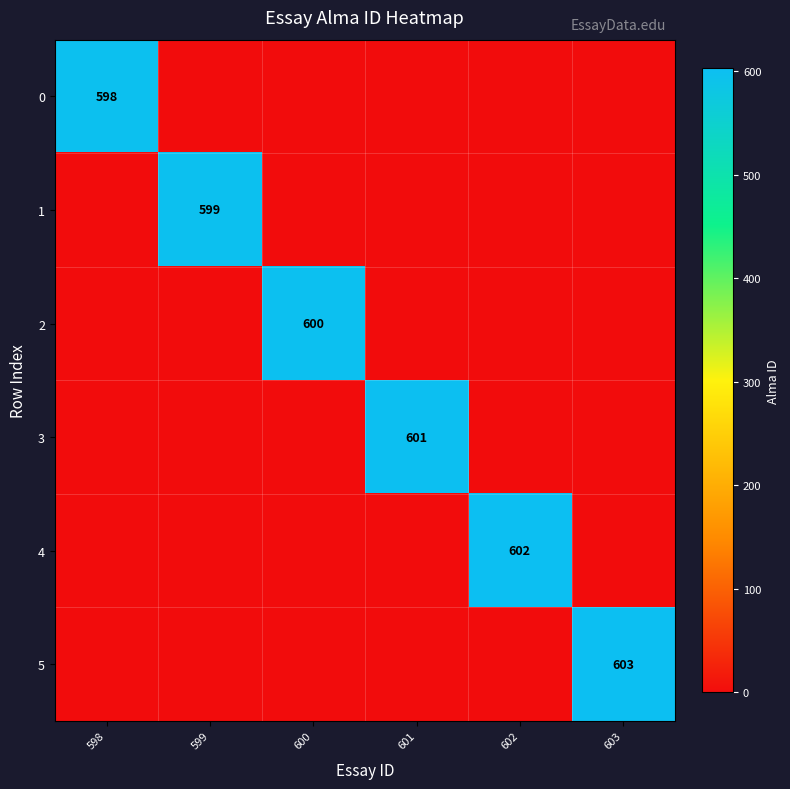

Is it true that 5 equals 603 at 603?

True